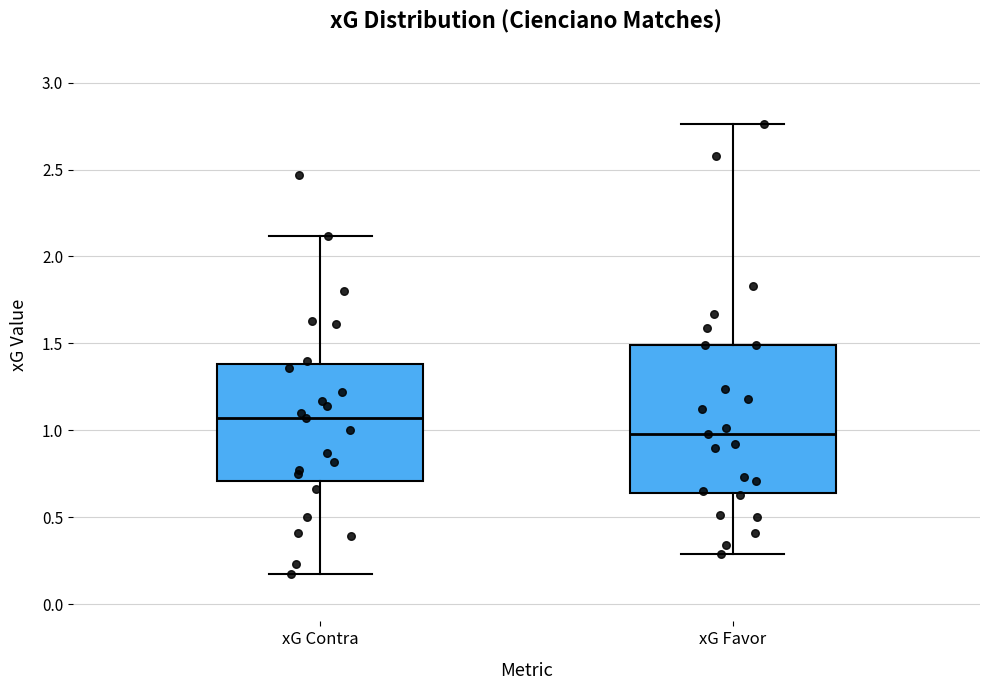

Comparing the boxes themselves (not the whiskers), which one is the tallest?

xG Favor